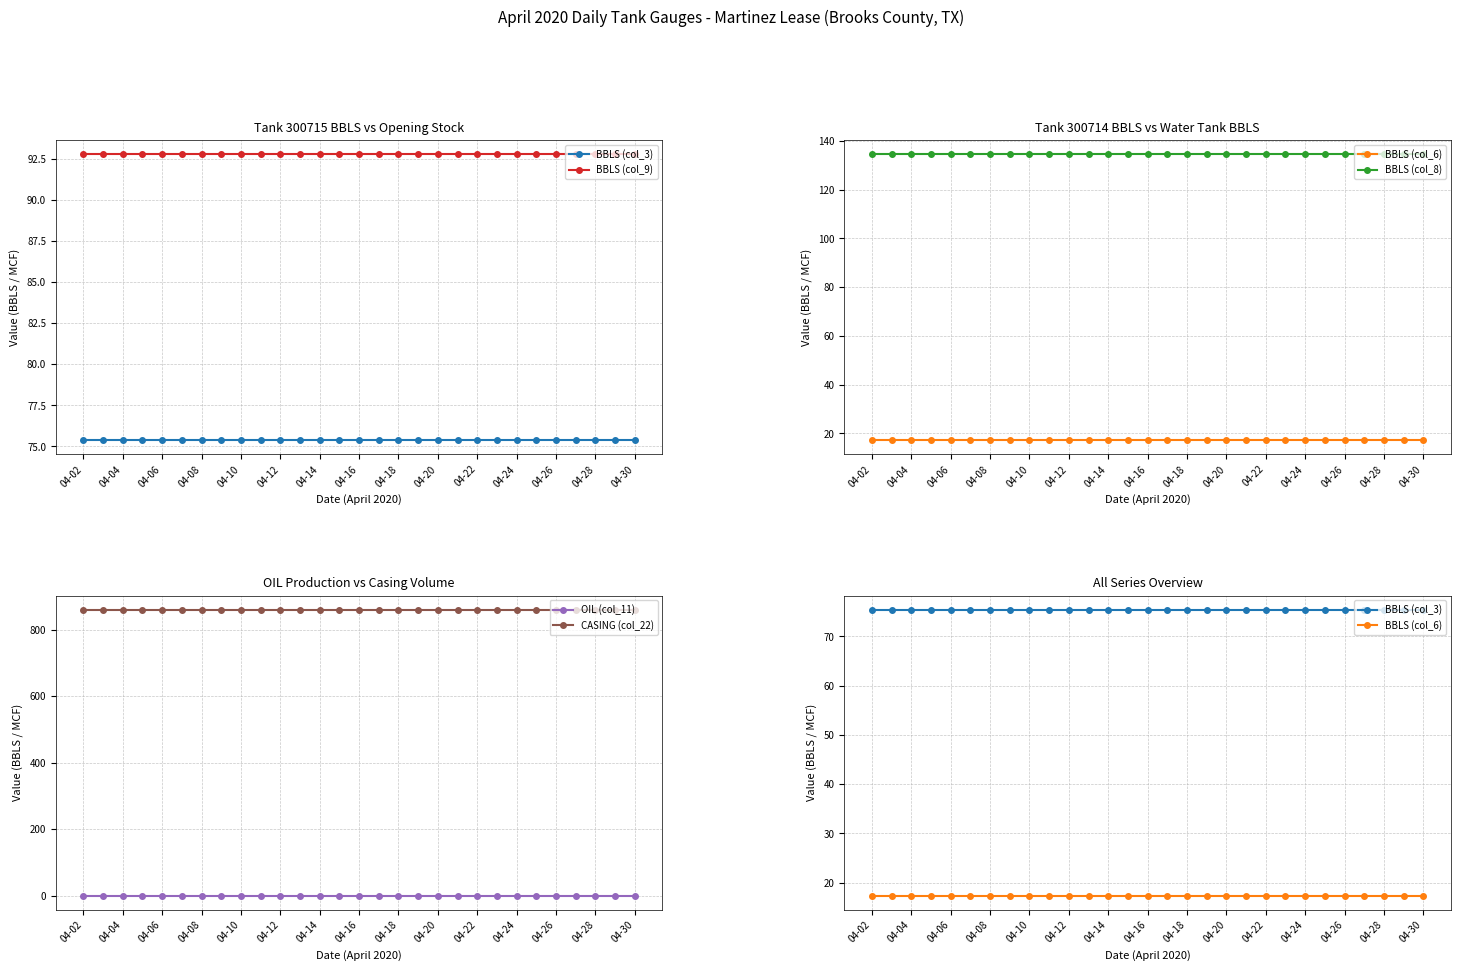

What are all the series names shown in the legend?

BBLS (col_3), BBLS (col_9), BBLS (col_6), BBLS (col_8), OIL (col_11), CASING (col_22)